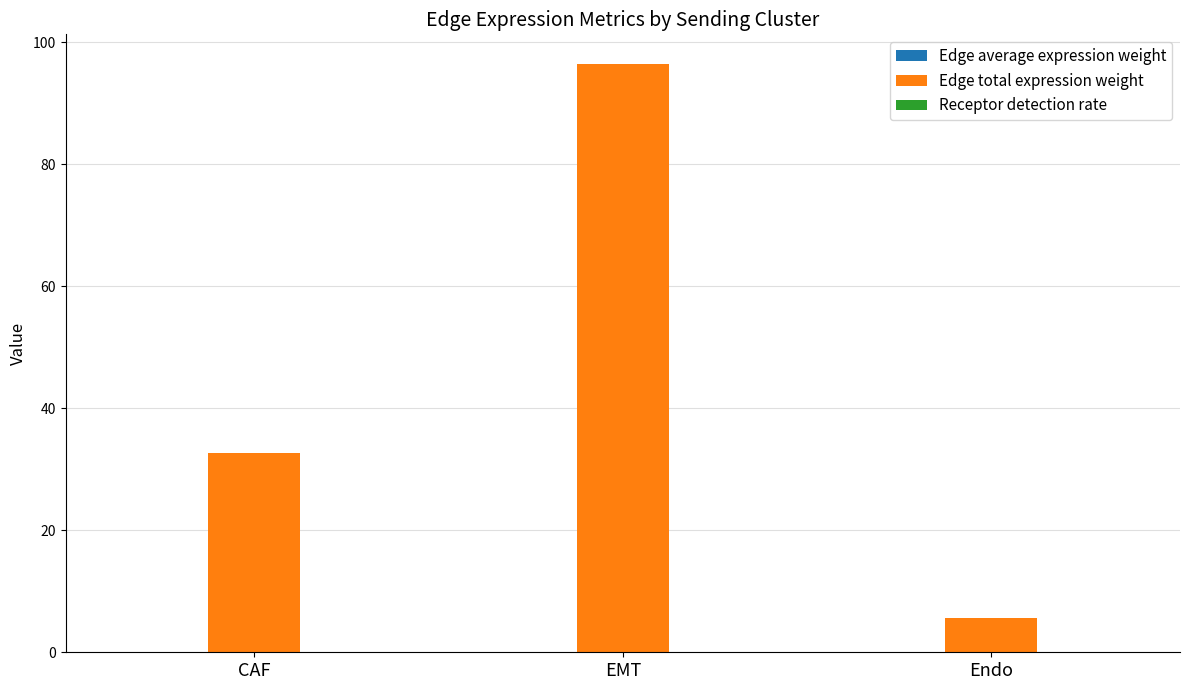

What is the maximum value shown in the chart?

96.5